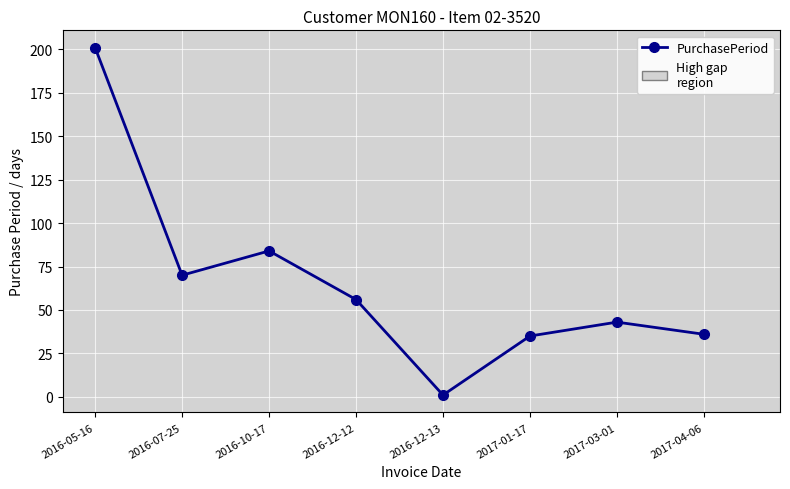

True or false: the data shows 43 at 2017-03-01.

True